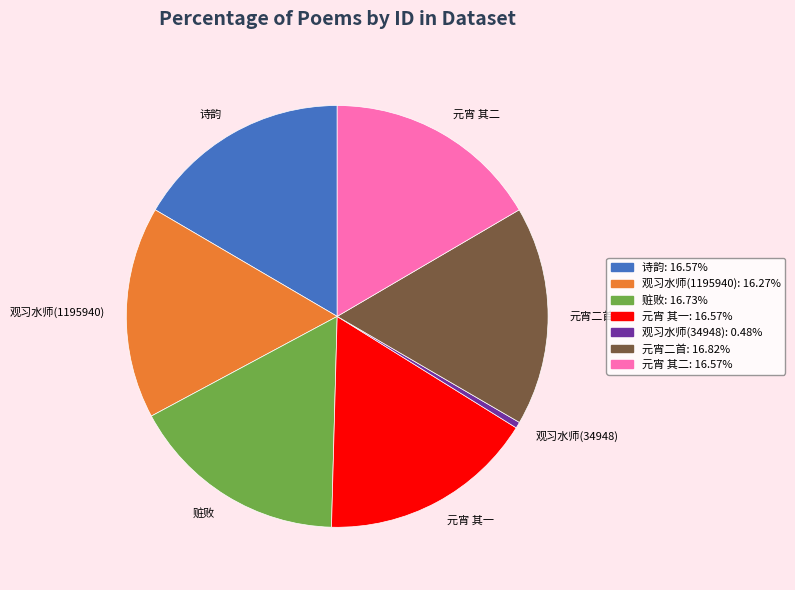

Which slice is the smallest?

观习水师(34948)